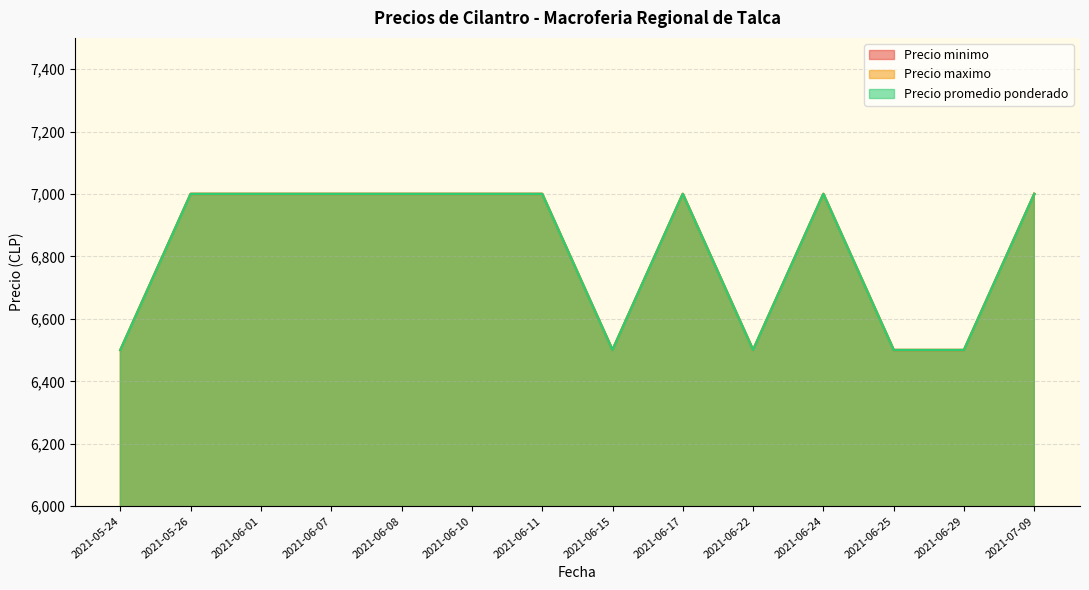

At how many categories does at least one series exceed 6694?

9